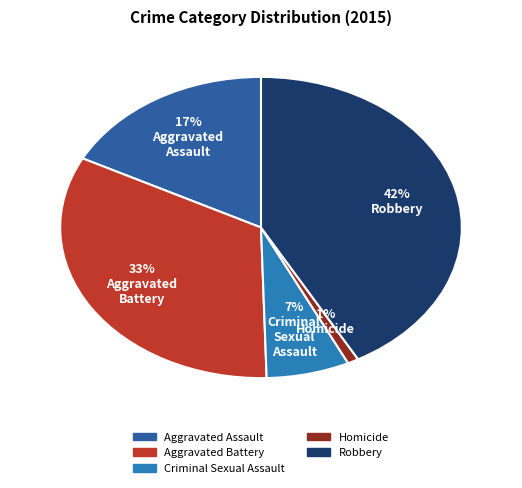

To the nearest percent, what is the combined percentage of Aggravated Assault and Homicide?

18%